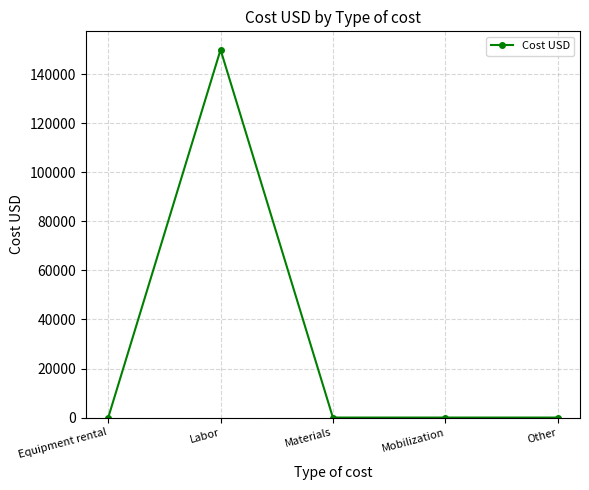

True or false: the data shows 150000 at Labor.

True